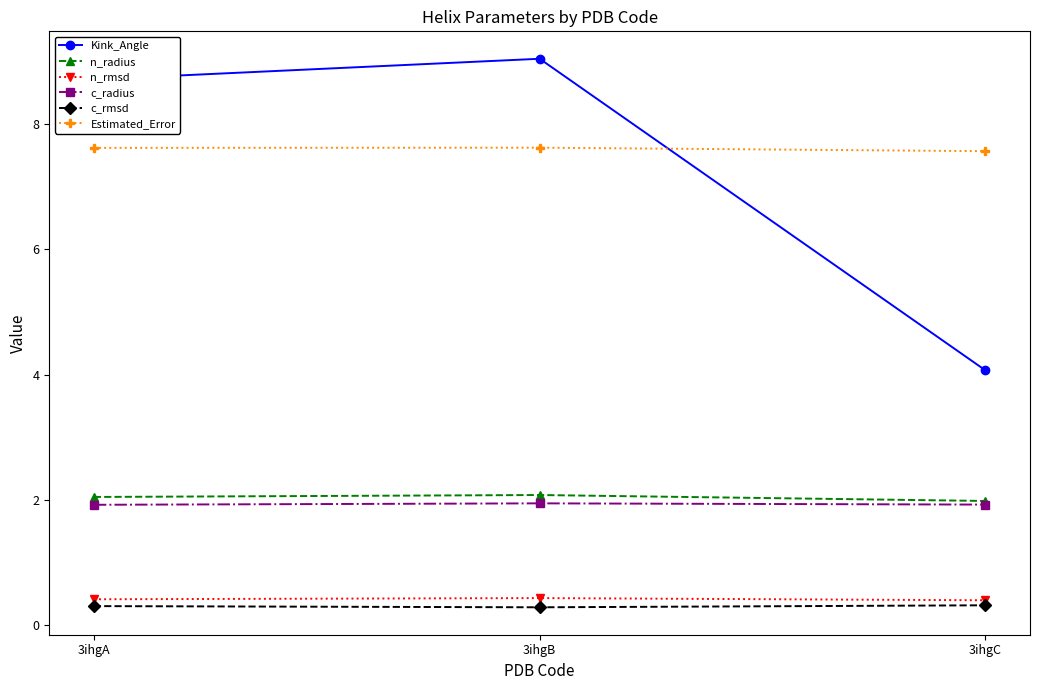

Which series has the largest total across all categories?

Estimated_Error